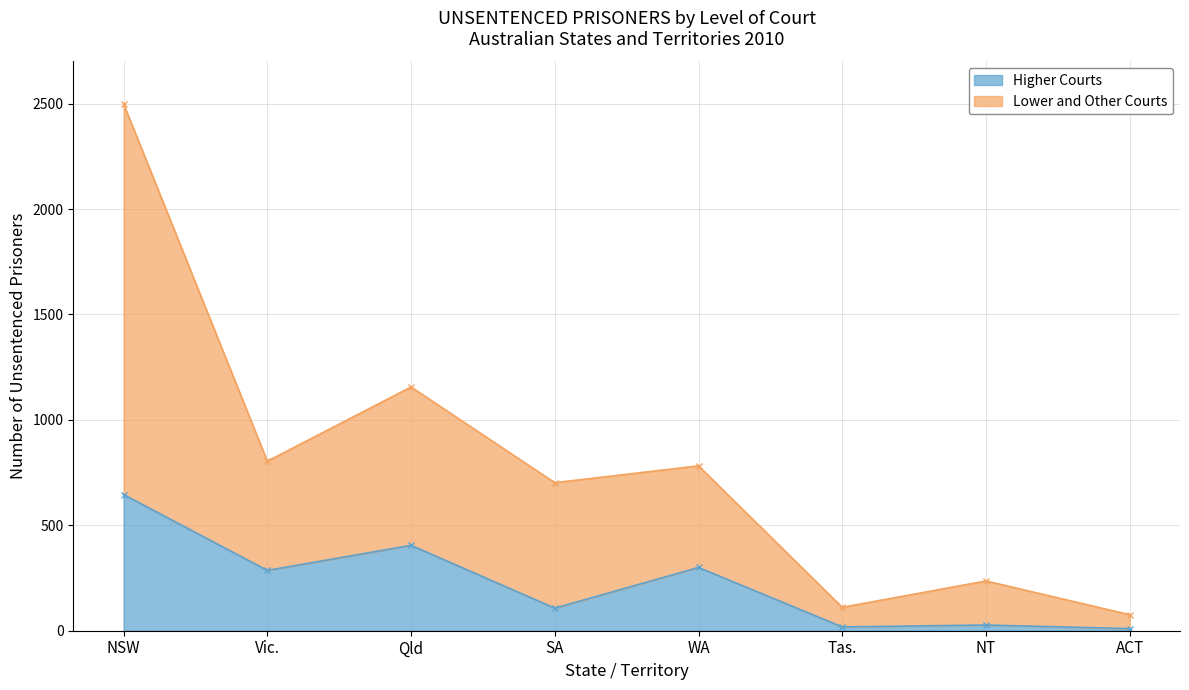

How many data points in Lower and Other Courts are above 782?

3